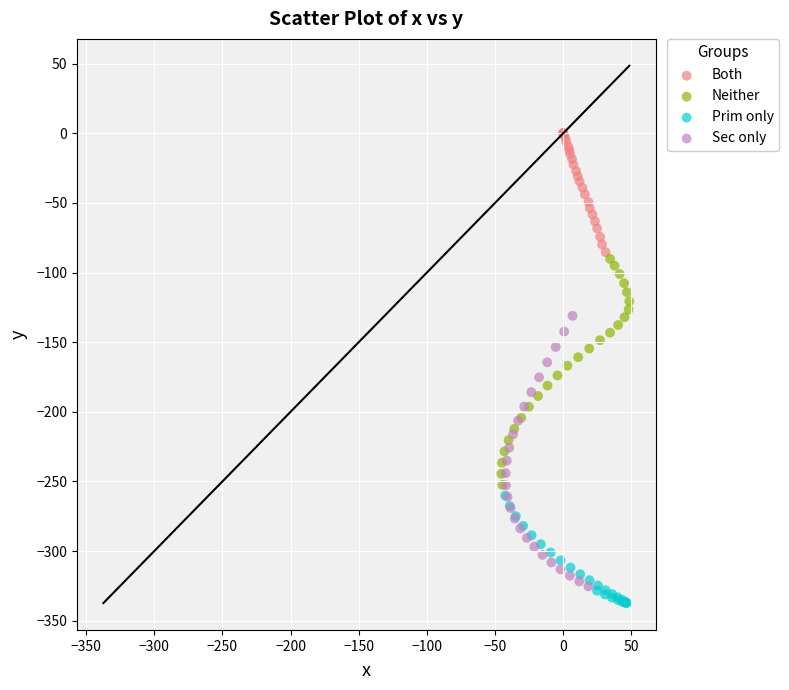

Which series reaches the maximum Y coordinate?

Both